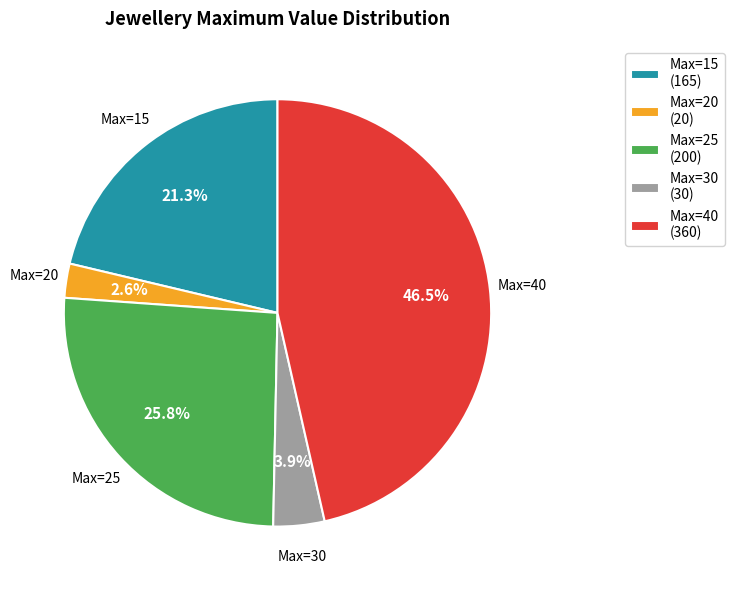

Is the sum of Max=25 (200) and Max=40 (360) greater than half?

Yes